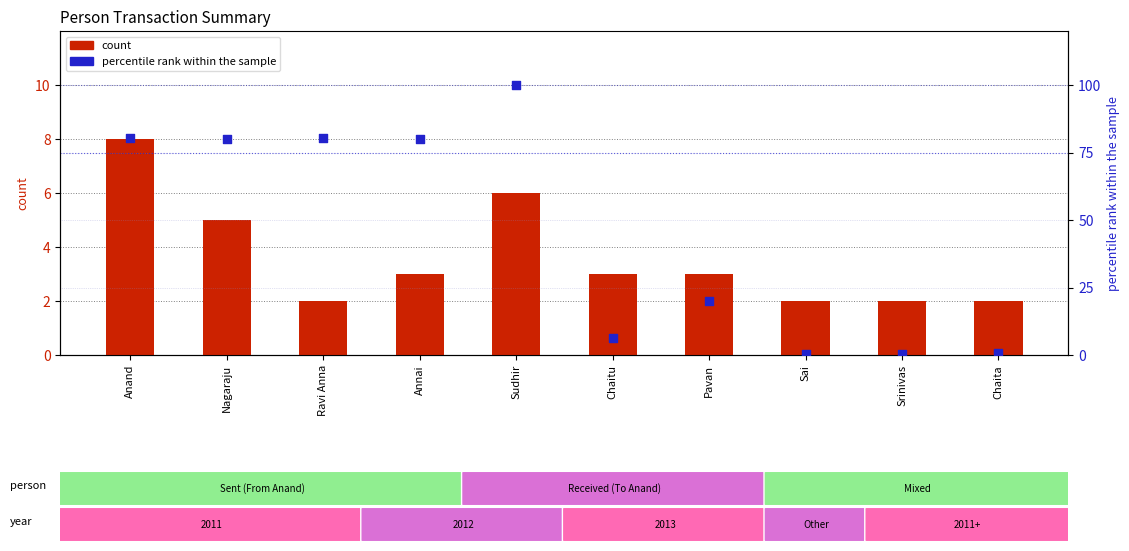

Is the value of percentile rank within the sample at Sai greater than the value of count at Chaita?

No